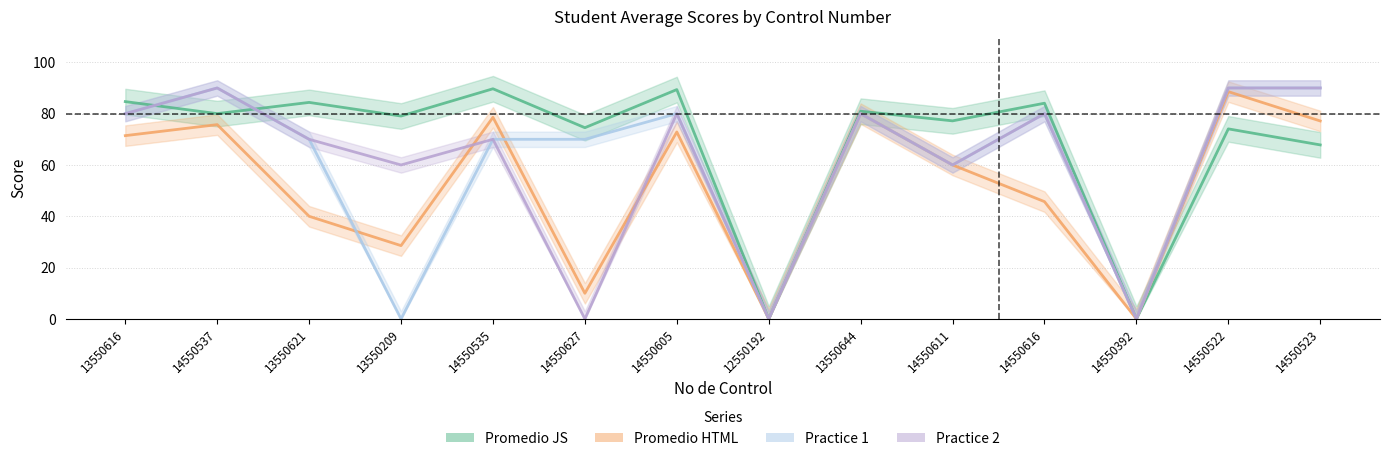

How many series are shown in this chart?

4